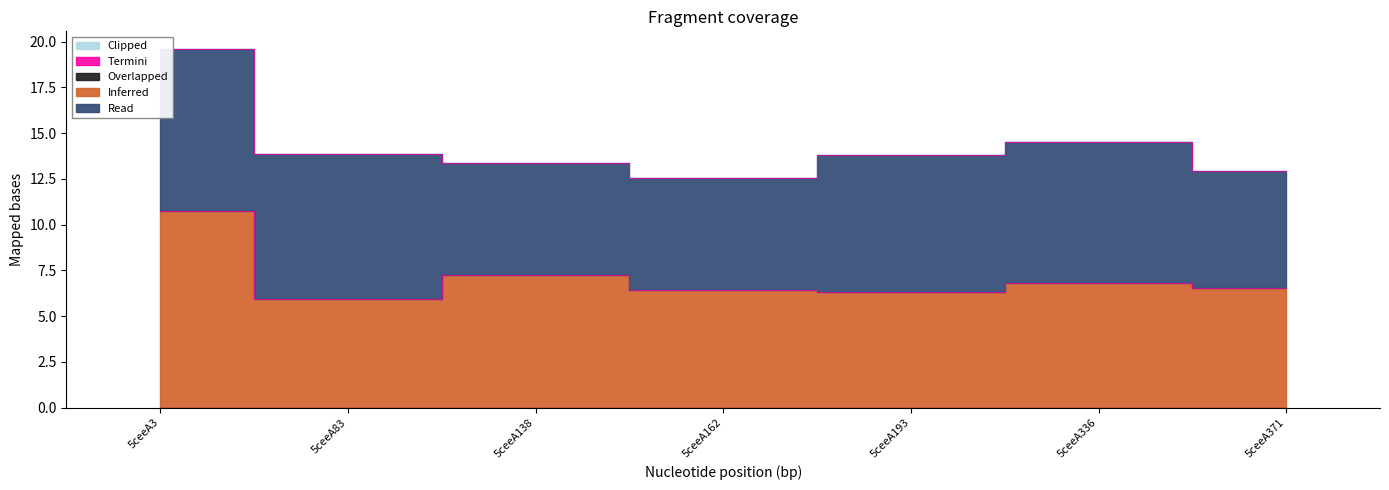

Reading left to right, extract all data points from this chart.

Read: 5ceeA3=8.8	5ceeA83=7.9	5ceeA138=6.1	5ceeA162=6.1	5ceeA193=7.5	5ceeA336=7.7	5ceeA371=6.4
Inferred: 5ceeA3=10.8	5ceeA83=6.0	5ceeA138=7.2	5ceeA162=6.4	5ceeA193=6.3	5ceeA336=6.8	5ceeA371=6.5
Overlapped: 5ceeA3=0.0	5ceeA83=0.0	5ceeA138=0.0	5ceeA162=0.0	5ceeA193=0.0	5ceeA336=0.0	5ceeA371=0.0
Termini: 5ceeA3=0.0	5ceeA83=0.0	5ceeA138=0.0	5ceeA162=0.0	5ceeA193=0.0	5ceeA336=0.0	5ceeA371=0.0
Clipped: 5ceeA3=0.0	5ceeA83=0.0	5ceeA138=0.0	5ceeA162=0.0	5ceeA193=0.0	5ceeA336=0.0	5ceeA371=0.0